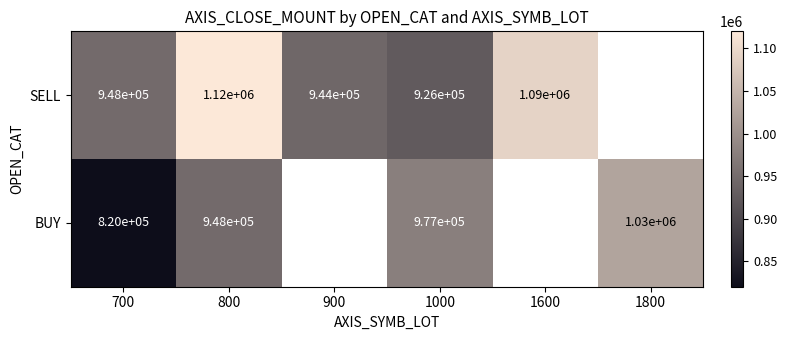

Between 800 and 1000, which series saw the biggest shift?

SELL